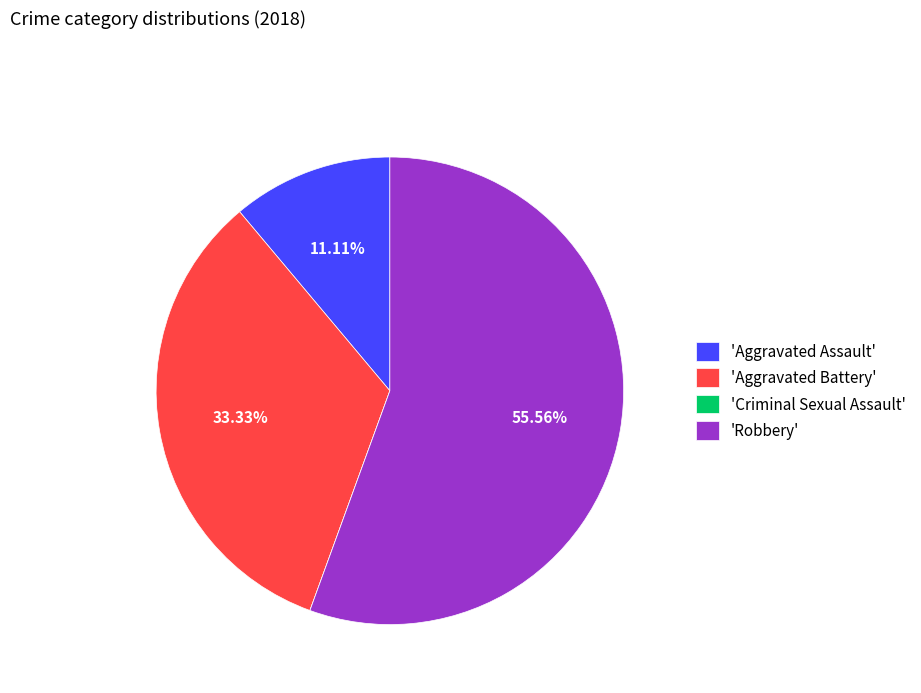

To the nearest percent, what is the average slice percentage?

25%